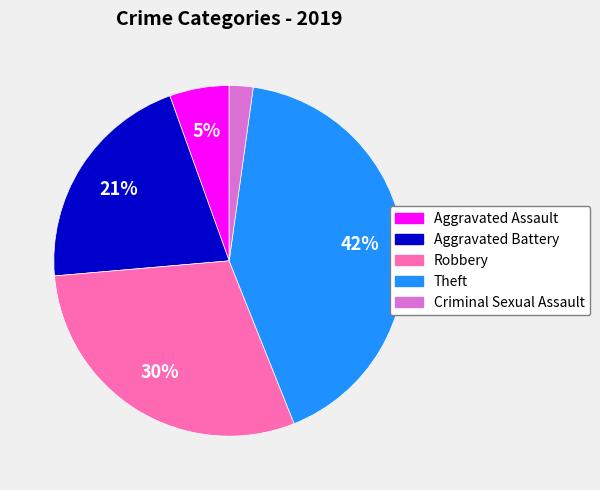

To the nearest percent, what is the average slice percentage?

20%